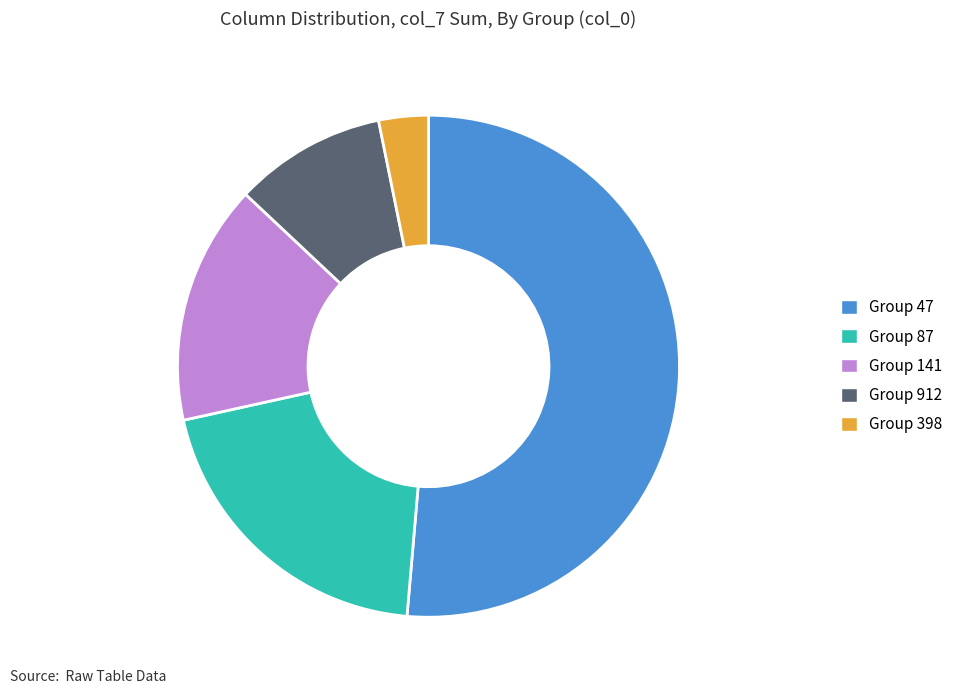

Does any single category account for the majority?

Yes